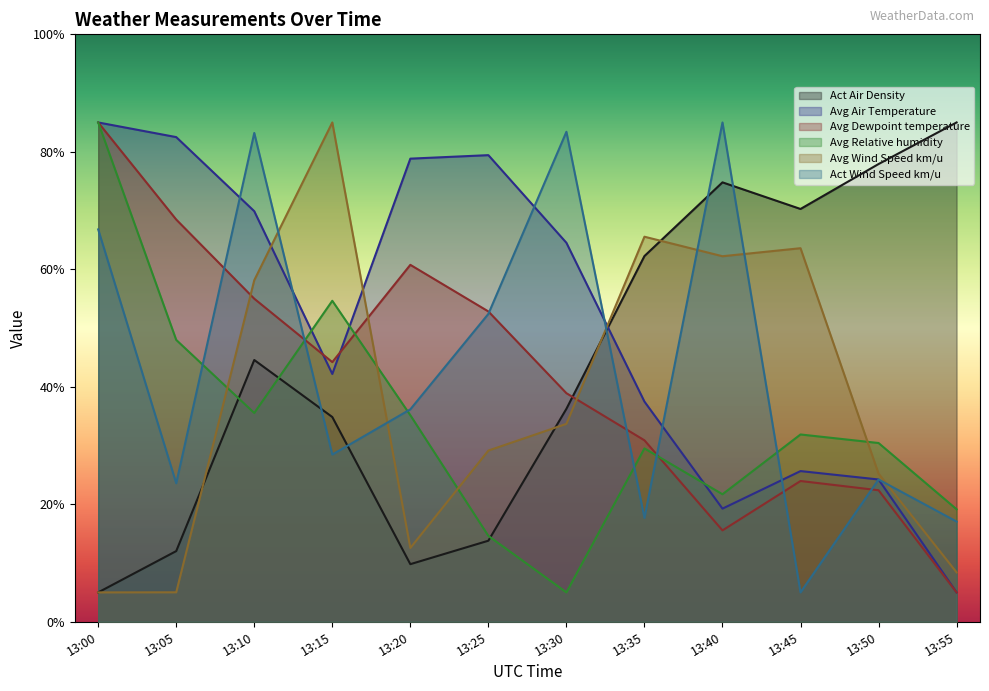

Reading left to right, extract all data points from this chart.

Act Air Density: 5.0	12.0	44.6	34.9	9.8	13.8	36.3	62.3	74.8	70.3	77.9	85.0
Avg Air Temperature: 85.0	82.5	69.9	42.2	78.8	79.4	64.5	37.5	19.3	25.7	24.2	5.0
Avg Dewpoint temperature: 85.0	68.5	55.0	44.2	60.8	52.8	38.9	30.9	15.6	24.0	22.4	5.0
Avg Relative humidity: 85.0	48.0	35.5	54.6	35.2	14.6	5.0	29.5	21.7	31.9	30.4	19.2
Avg Wind Speed km/u: 5.0	5.0	58.1	85.0	12.6	29.1	33.7	65.5	62.2	63.6	25.2	8.4
Act Wind Speed km/u: 66.8	23.6	83.2	28.5	36.2	52.4	83.4	17.7	85.0	5.0	24.2	17.1